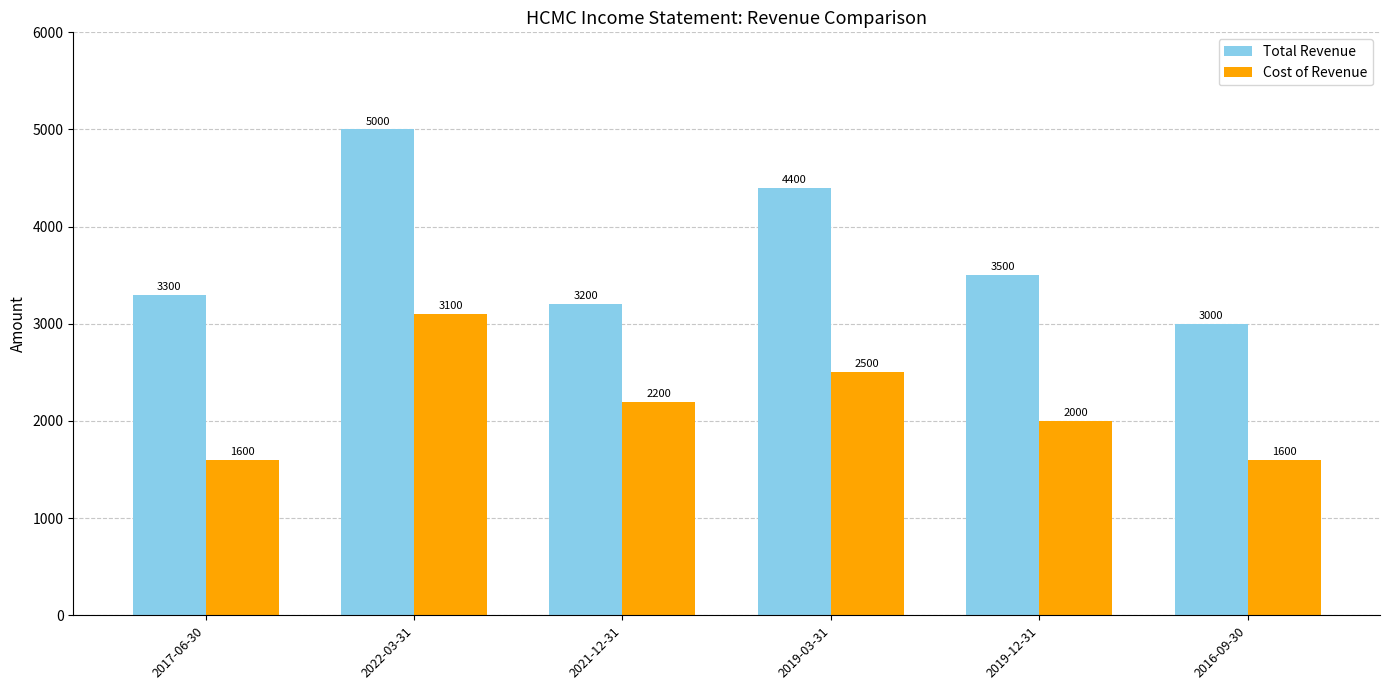

What is the difference between the highest and lowest values at 2016-09-30?

1400